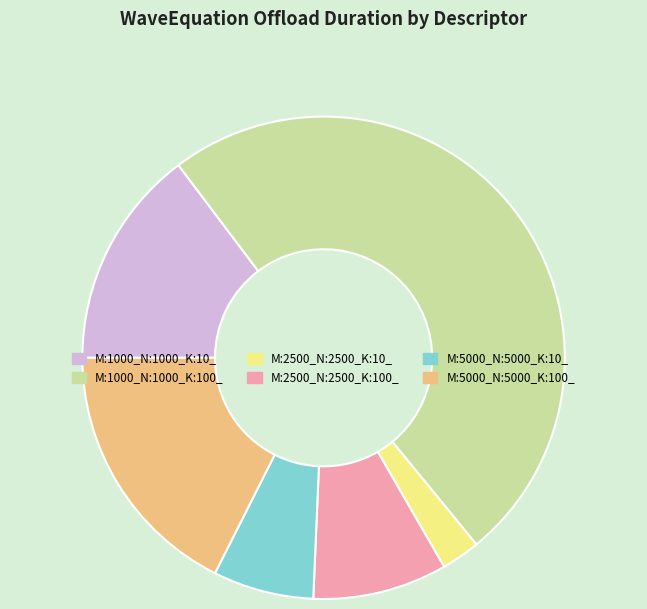

Does any single category account for the majority?

No